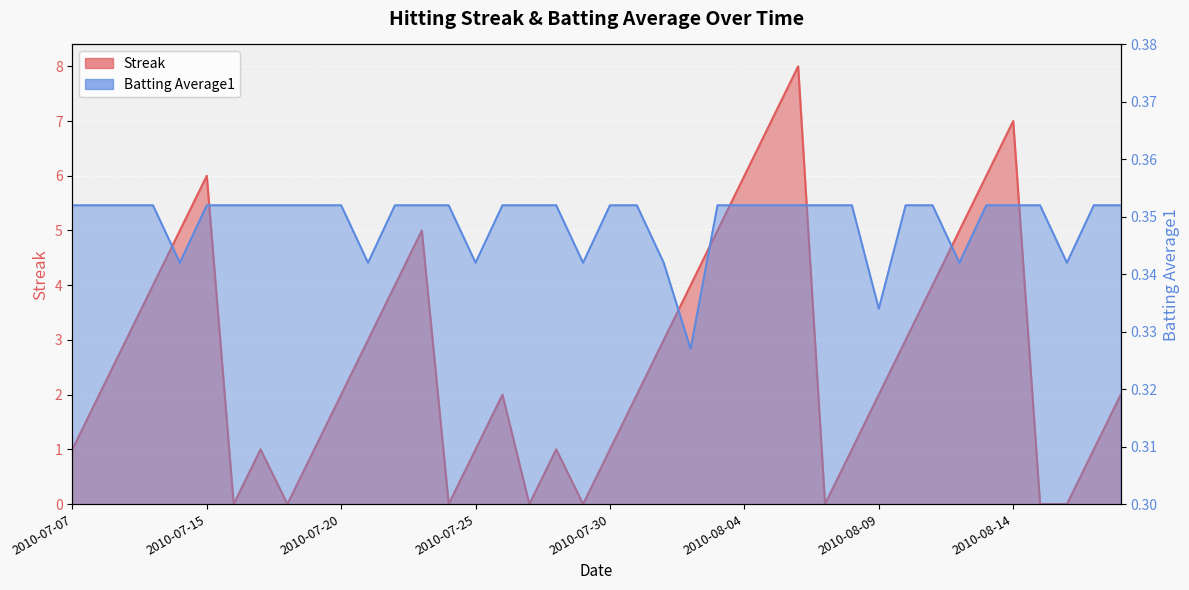

How many lines are shown in the chart?

2